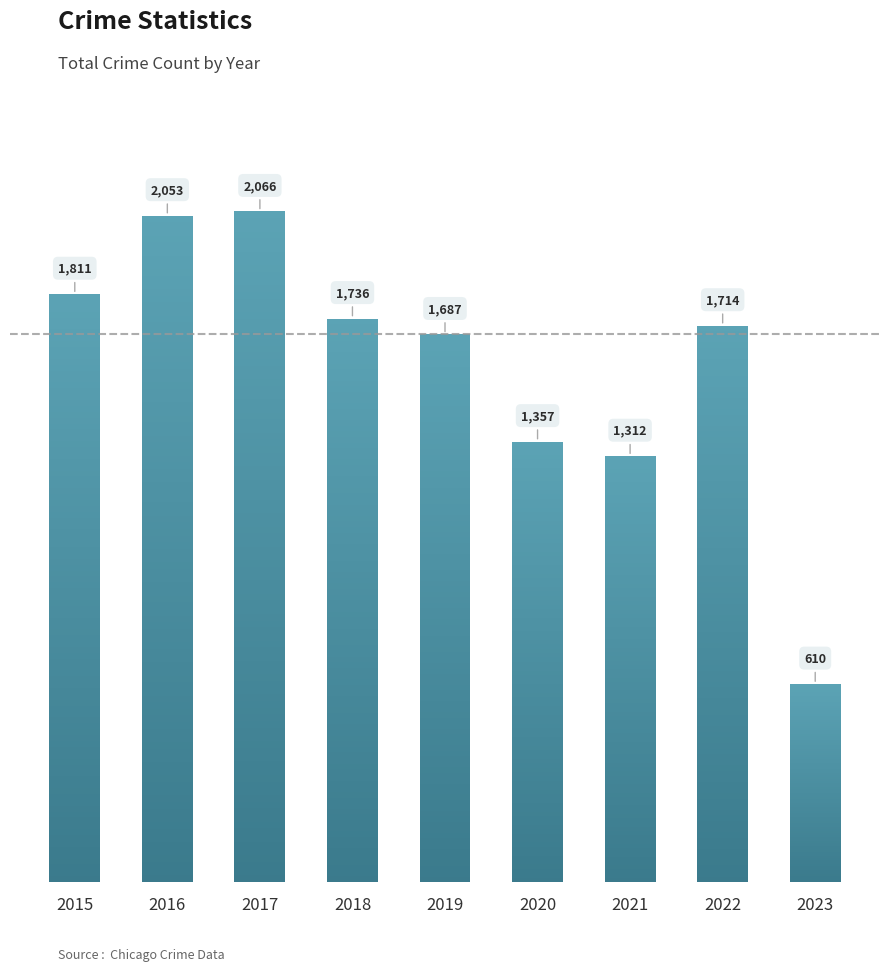

Approximately how many times larger is the value at 2019 compared to 2017?

0.8